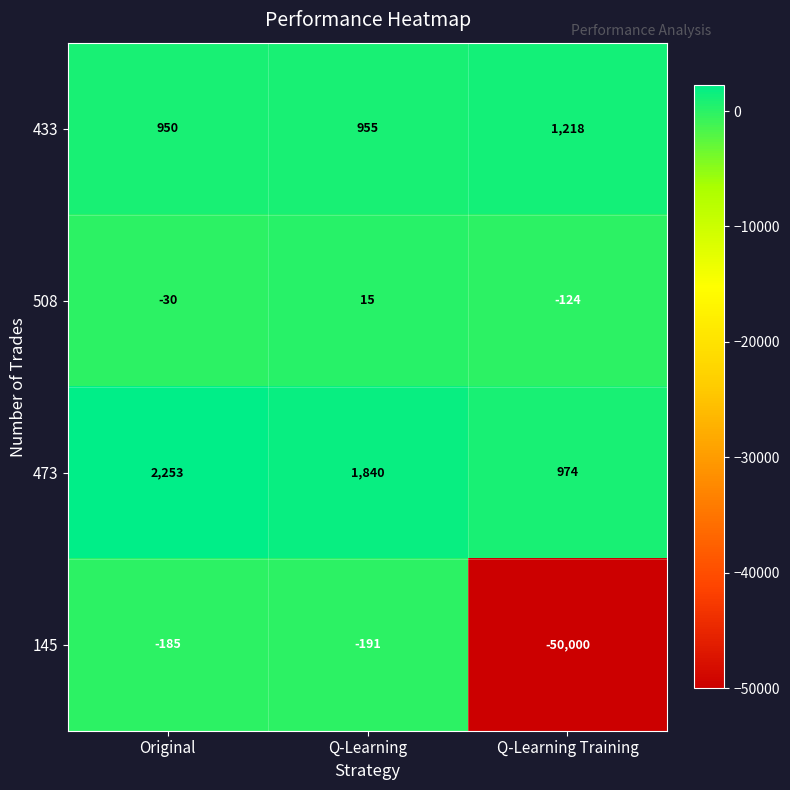

What is the maximum value shown in the chart?

2253